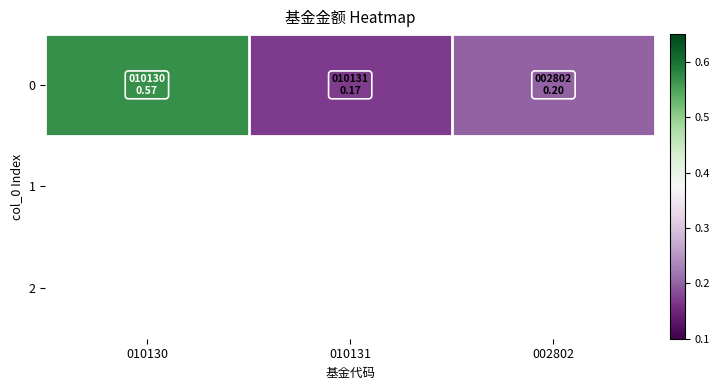

Reading left to right, extract all data points from this chart.

010130=0.6	010131=0.2	002802=0.2